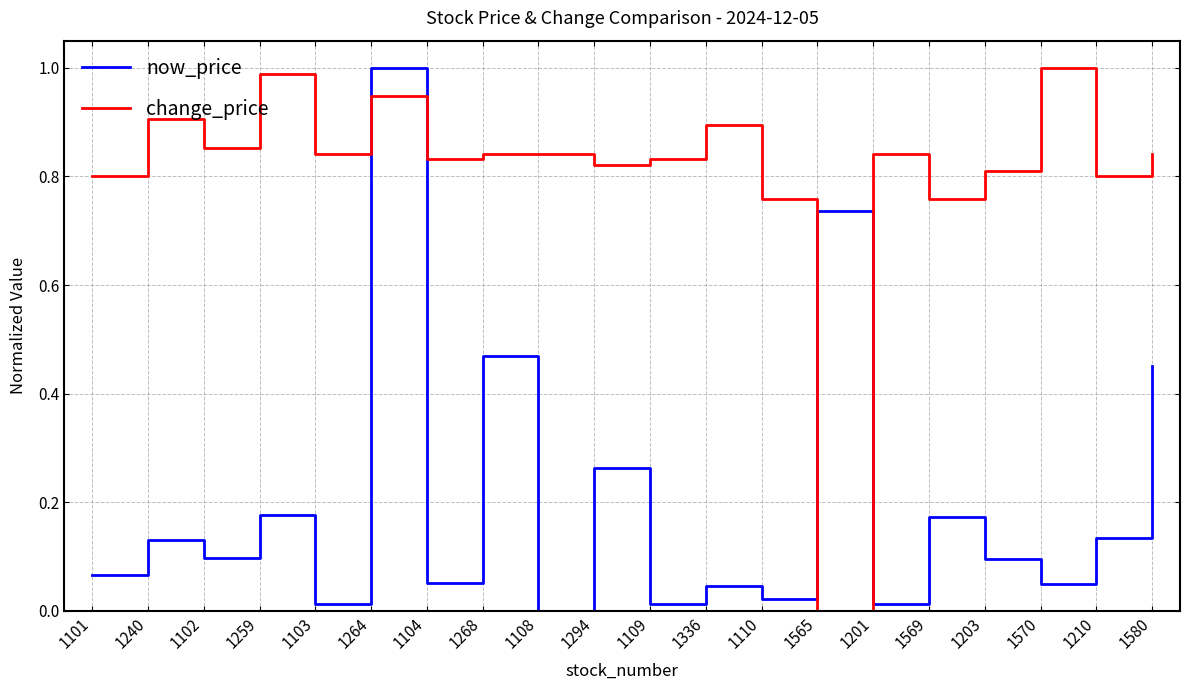

What position from the right is 1102?

18